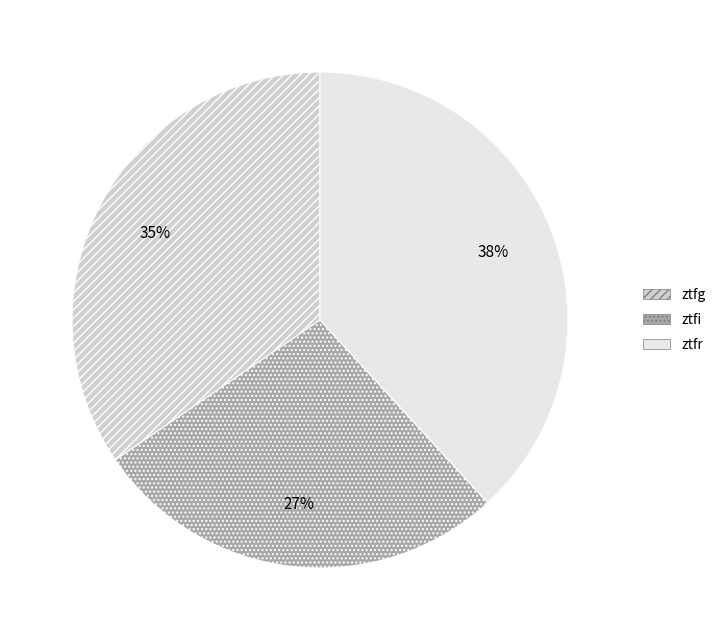

Do ztfi and ztfr together represent more than half of the pie?

Yes